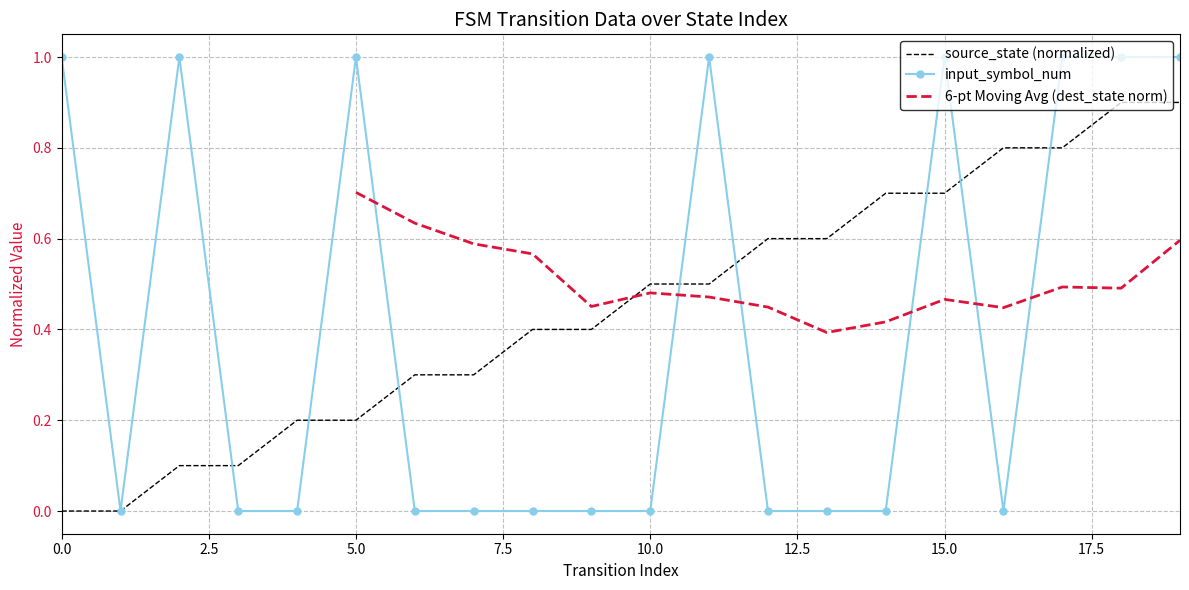

How many data points in input_symbol_num are above 0?

8